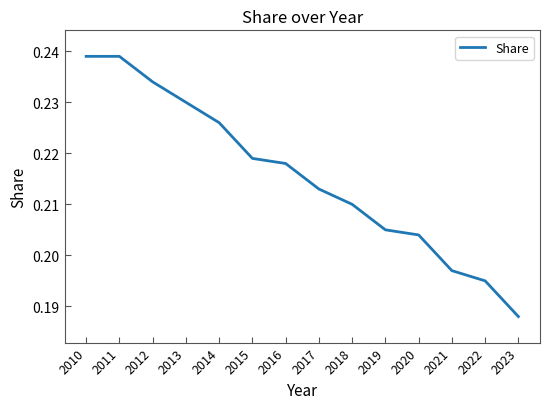

True or false: there are more than 1 points higher than both neighbors.

False